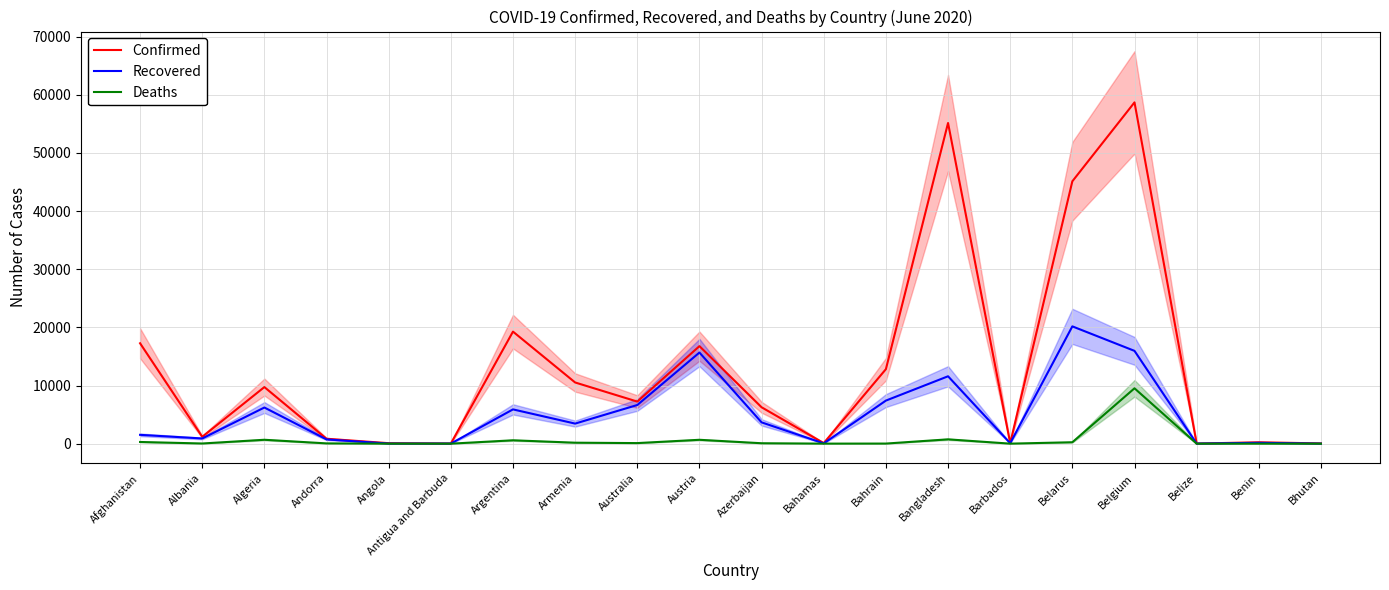

True or false: Confirmed has a value of 55140 at Bangladesh.

True